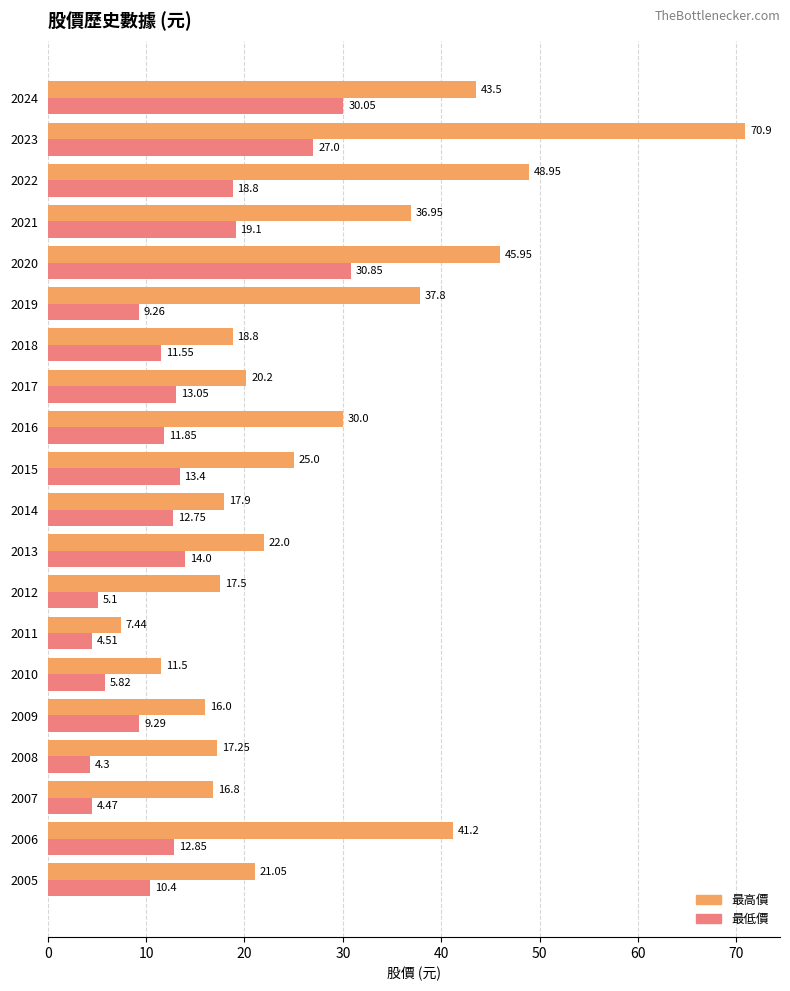

What is the average value of the 最低價 series?

13.4